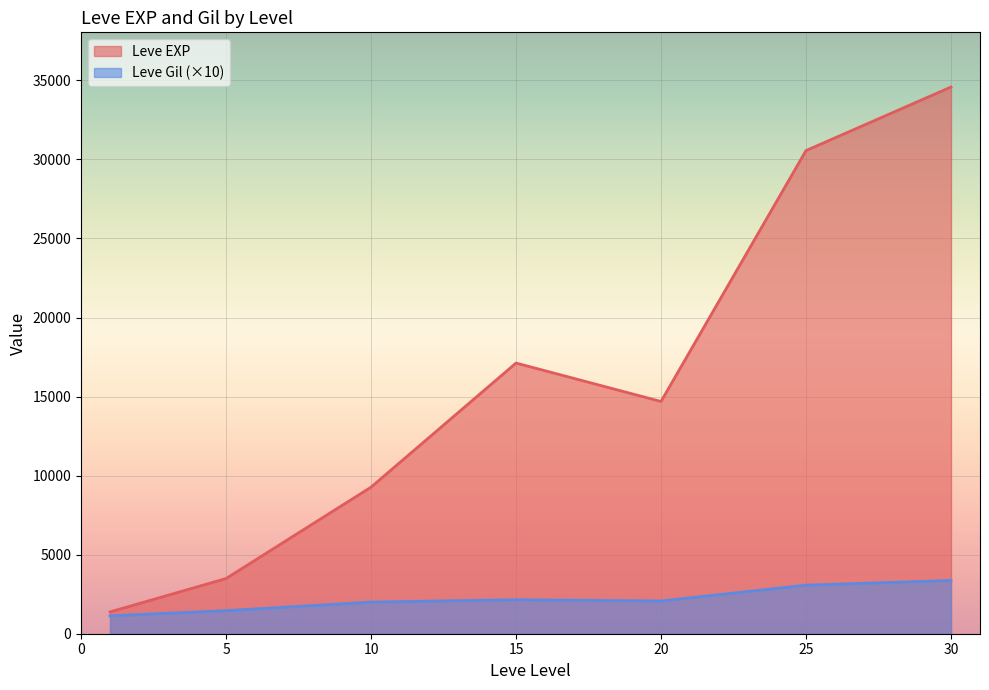

What are all the series names shown in the legend?

Leve EXP, Leve Gil (×10)